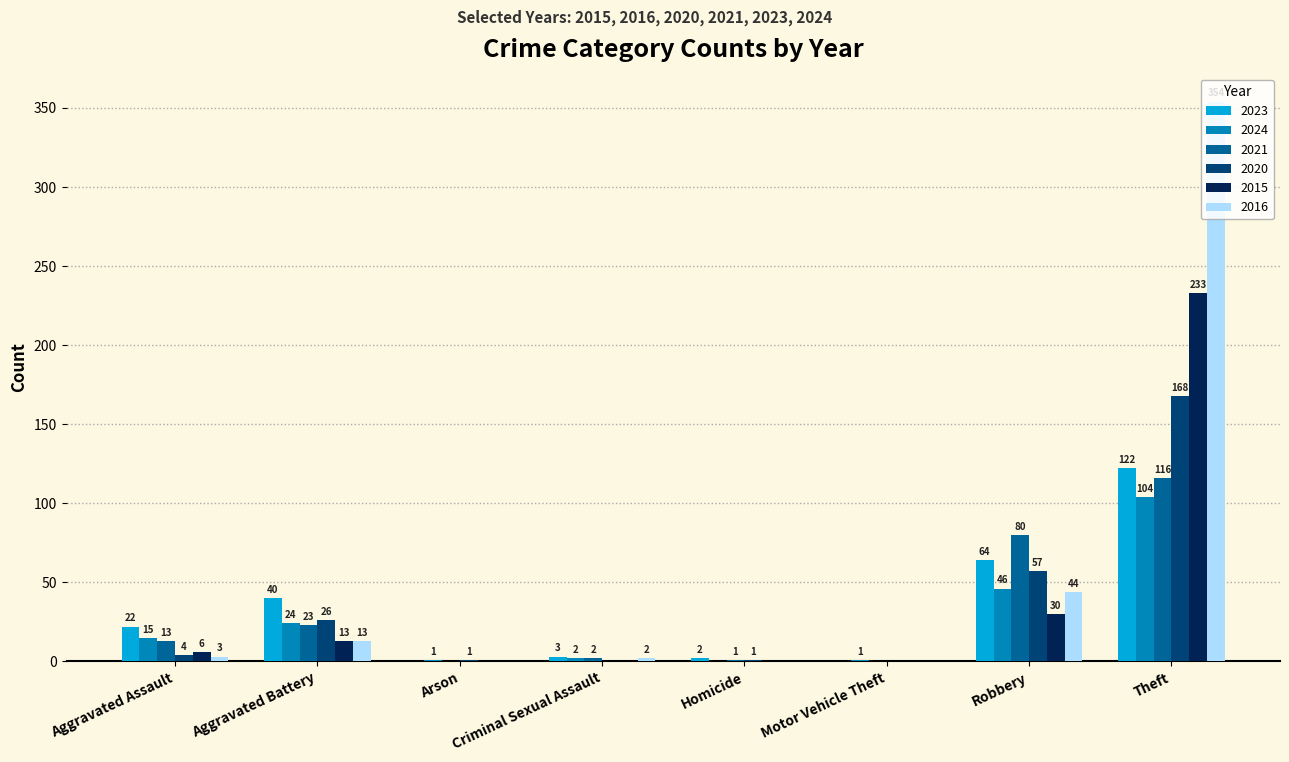

Which series has the largest total across all categories?

2016